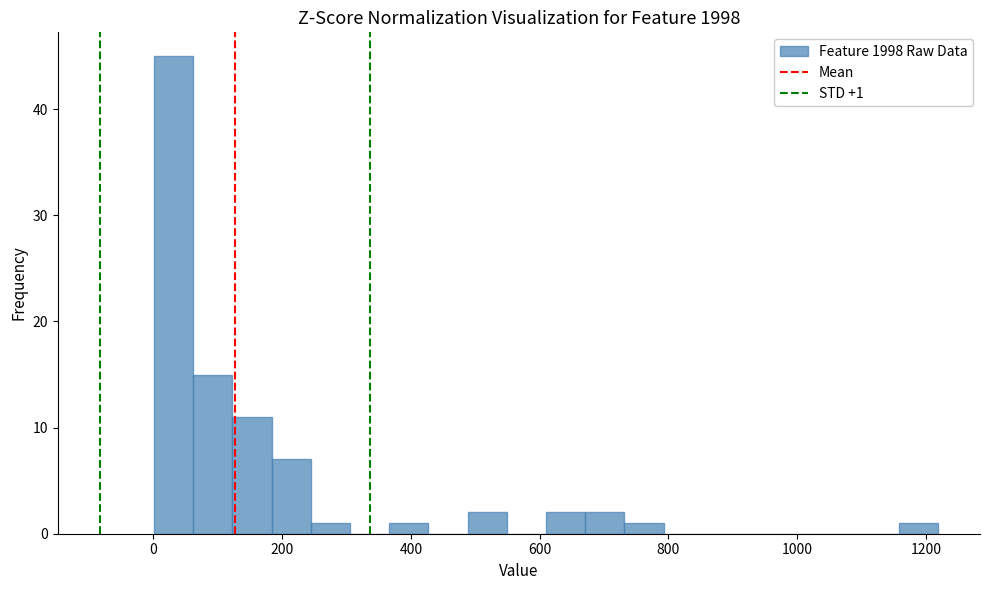

Read against the x-axis, roughly where is the centre of the tallest bar?

40